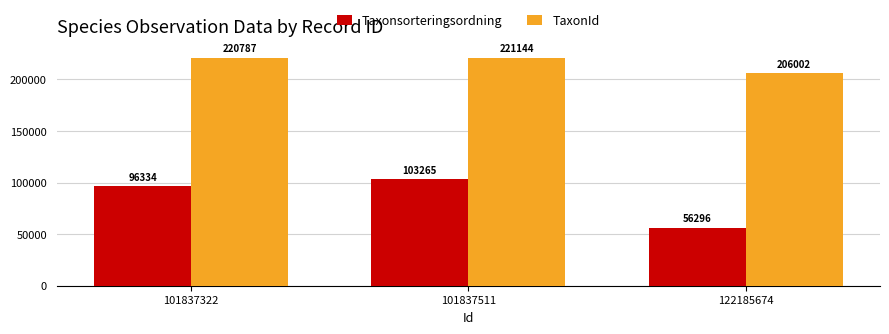

List the series in order of their overall mean, lowest first.

Taxonsorteringsordning, TaxonId